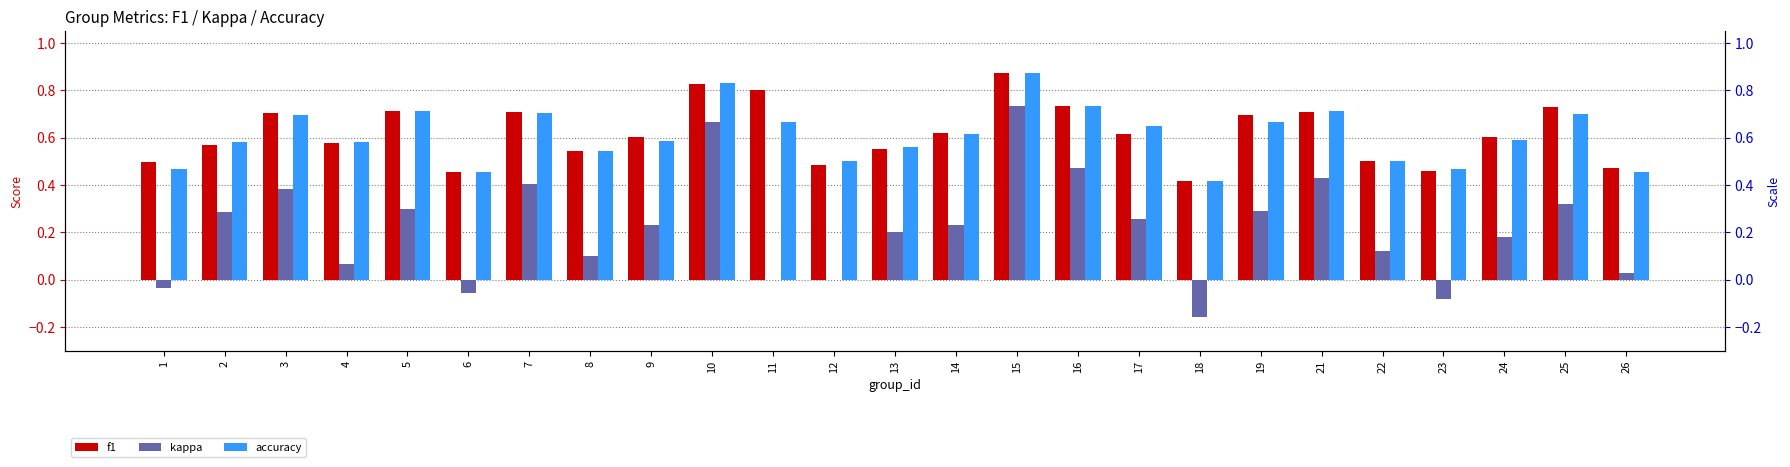

At which label does kappa reach its minimum?

18